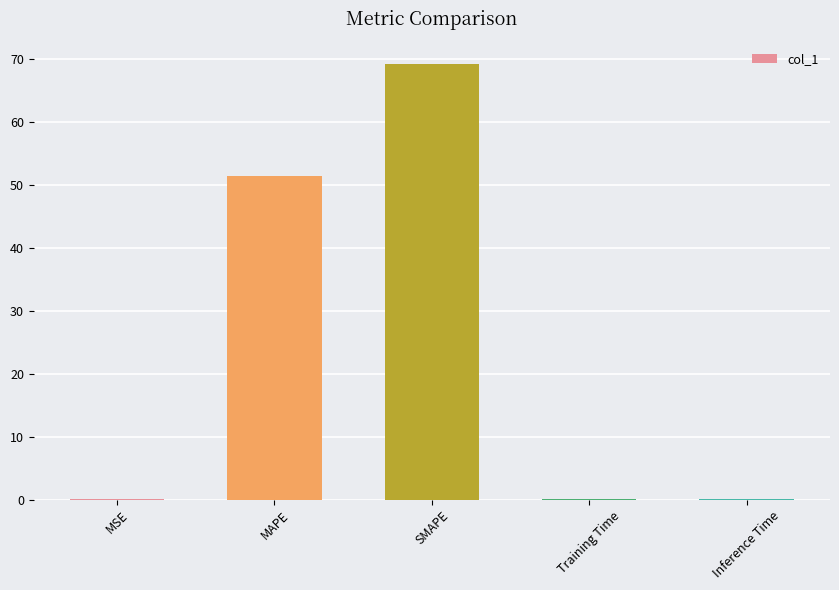

Is it true that the value at SMAPE is 90.4?

False